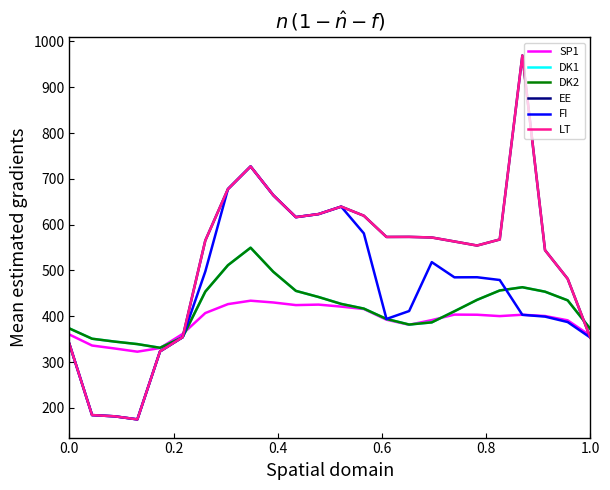

How many intersections are there between DK2 and LT?

1